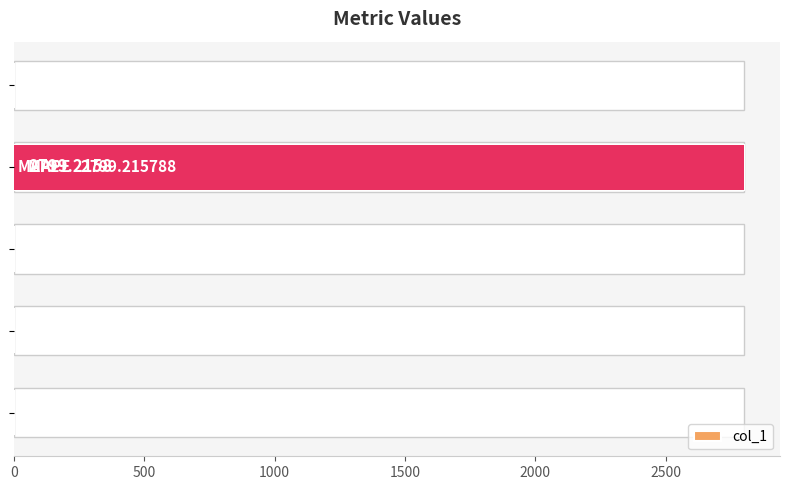

What is the greatest value displayed?

2799.2